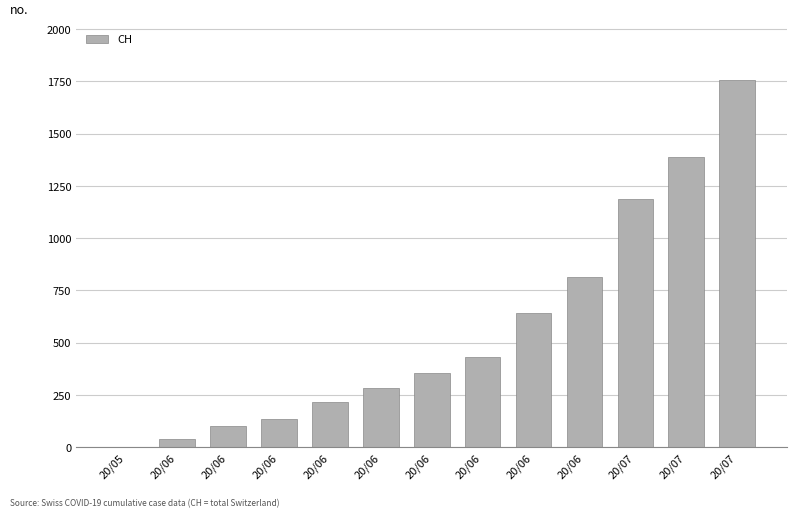

Reading left to right, list all the values displayed in this chart.

0	38	100	136	218	285	353	431	640	813	1185	1387	1757